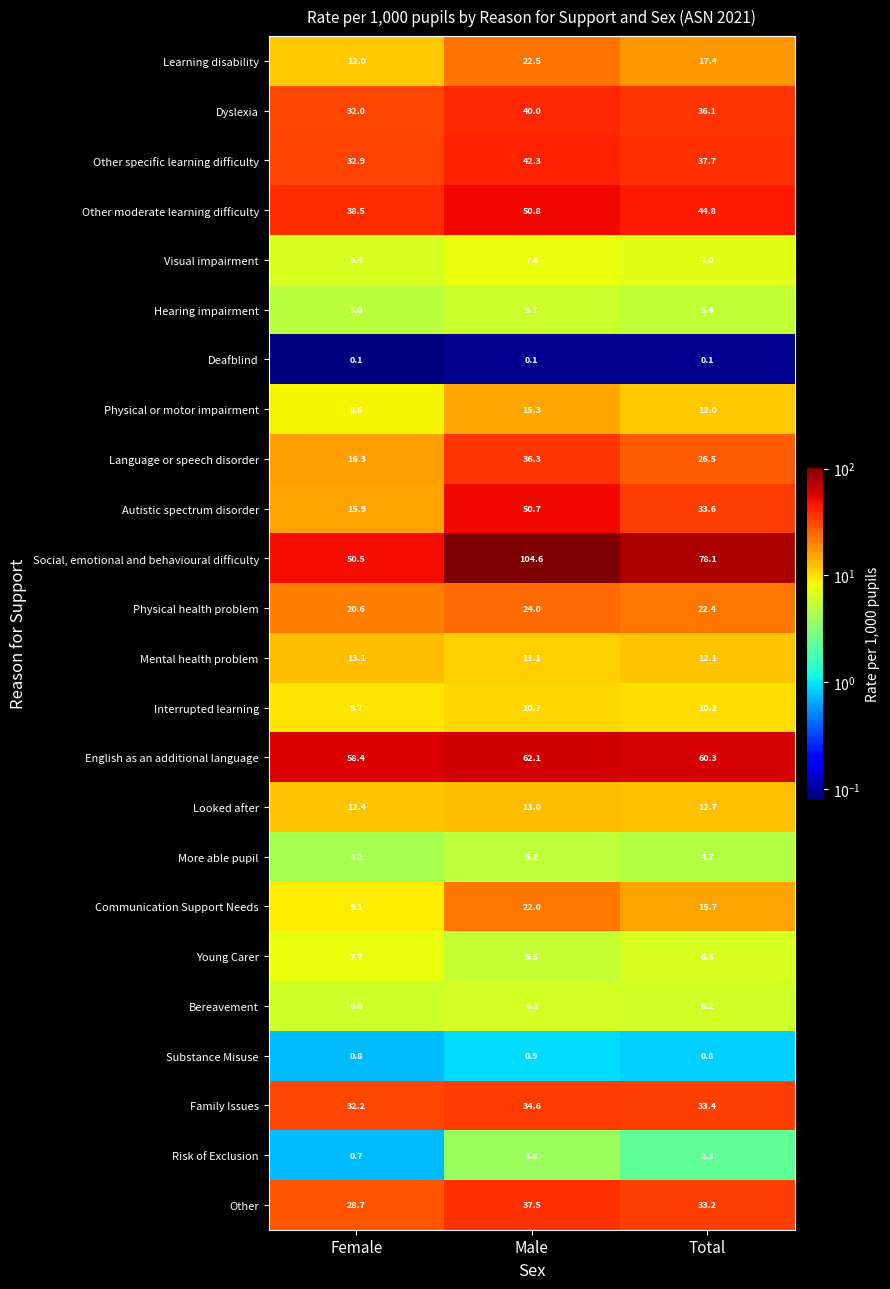

Which category has the lowest value in the Bereavement series?

Female